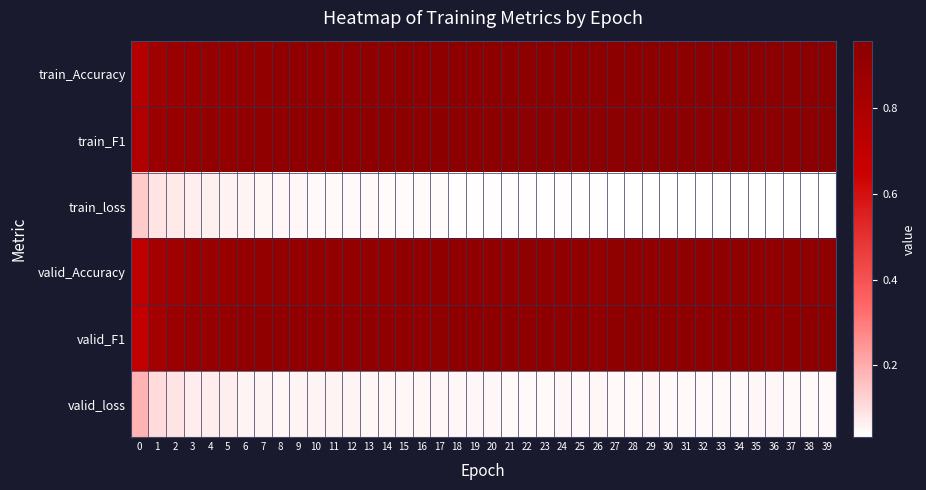

Reading left to right, what are all the values shown in this chart?

train_Accuracy: 0=0.8	1=0.9	2=0.9	3=0.9	4=0.9	5=0.9	6=0.9	7=0.9	8=0.9	9=0.9	10=0.9	11=0.9	12=0.9	13=0.9	14=0.9	15=0.9	16=0.9	17=0.9	18=0.9	19=0.9	20=0.9	21=0.9	22=0.9	23=0.9	24=0.9	25=0.9	26=0.9	27=0.9	28=0.9	29=0.9	30=0.9	31=0.9	32=1.0	33=1.0	34=1.0	35=1.0	36=1.0	37=1.0	38=1.0	39=1.0
train_F1: 0=0.8	1=0.9	2=0.9	3=0.9	4=0.9	5=0.9	6=0.9	7=0.9	8=0.9	9=0.9	10=0.9	11=0.9	12=0.9	13=0.9	14=0.9	15=0.9	16=0.9	17=0.9	18=0.9	19=0.9	20=0.9	21=1.0	22=1.0	23=1.0	24=1.0	25=1.0	26=1.0	27=1.0	28=1.0	29=1.0	30=1.0	31=1.0	32=1.0	33=1.0	34=1.0	35=1.0	36=1.0	37=1.0	38=1.0	39=1.0
train_loss: 0=0.1	1=0.1	2=0.1	3=0.1	4=0.1	5=0.1	6=0.1	7=0.1	8=0.1	9=0.0	10=0.0	11=0.0	12=0.0	13=0.0	14=0.0	15=0.0	16=0.0	17=0.0	18=0.0	19=0.0	20=0.0	21=0.0	22=0.0	23=0.0	24=0.0	25=0.0	26=0.0	27=0.0	28=0.0	29=0.0	30=0.0	31=0.0	32=0.0	33=0.0	34=0.0	35=0.0	36=0.0	37=0.0	38=0.0	39=0.0
valid_Accuracy: 0=0.7	1=0.8	2=0.9	3=0.9	4=0.9	5=0.9	6=0.9	7=0.9	8=0.9	9=0.9	10=0.9	11=0.9	12=0.9	13=0.9	14=0.9	15=0.9	16=0.9	17=0.9	18=0.9	19=0.9	20=0.9	21=0.9	22=0.9	23=0.9	24=0.9	25=0.9	26=0.9	27=0.9	28=0.9	29=0.9	30=0.9	31=0.9	32=0.9	33=0.9	34=0.9	35=0.9	36=0.9	37=0.9	38=0.9	39=0.9
valid_F1: 0=0.7	1=0.8	2=0.9	3=0.9	4=0.9	5=0.9	6=0.9	7=0.9	8=0.9	9=0.9	10=0.9	11=0.9	12=0.9	13=0.9	14=0.9	15=0.9	16=0.9	17=0.9	18=0.9	19=0.9	20=0.9	21=0.9	22=0.9	23=0.9	24=0.9	25=0.9	26=0.9	27=0.9	28=0.9	29=0.9	30=0.9	31=0.9	32=0.9	33=0.9	34=0.9	35=0.9	36=0.9	37=0.9	38=0.9	39=0.9
valid_loss: 0=0.2	1=0.1	2=0.1	3=0.1	4=0.1	5=0.1	6=0.1	7=0.1	8=0.1	9=0.1	10=0.1	11=0.1	12=0.1	13=0.1	14=0.1	15=0.1	16=0.1	17=0.1	18=0.0	19=0.0	20=0.0	21=0.0	22=0.0	23=0.0	24=0.0	25=0.0	26=0.1	27=0.0	28=0.0	29=0.0	30=0.0	31=0.0	32=0.0	33=0.0	34=0.0	35=0.0	36=0.0	37=0.0	38=0.0	39=0.0